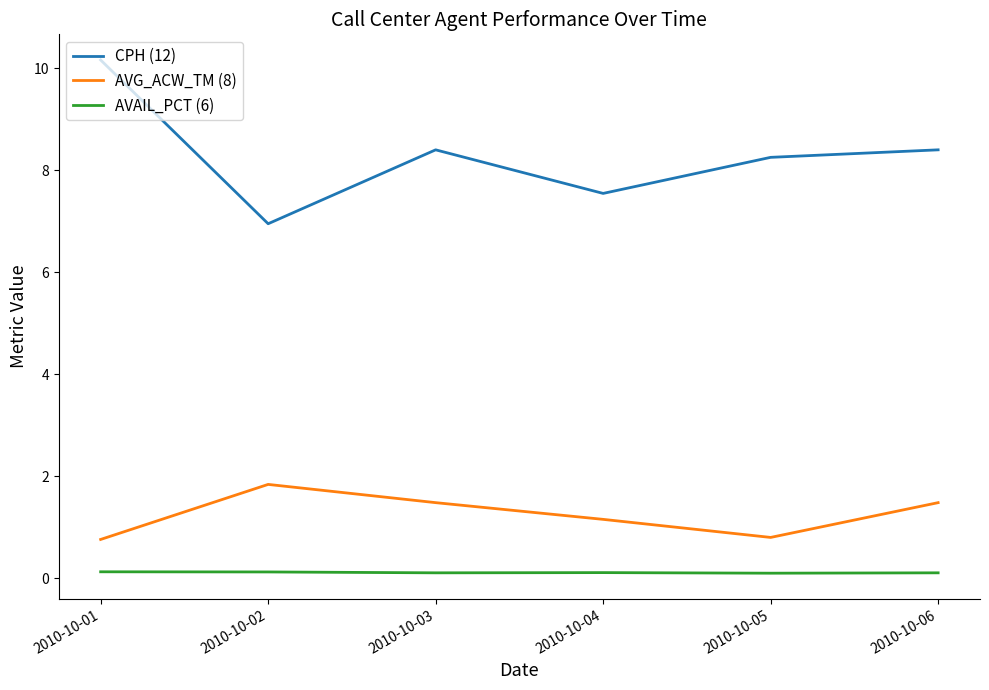

In AVAIL_PCT (6), how many points are lower than both neighbors (excluding endpoints)?

2